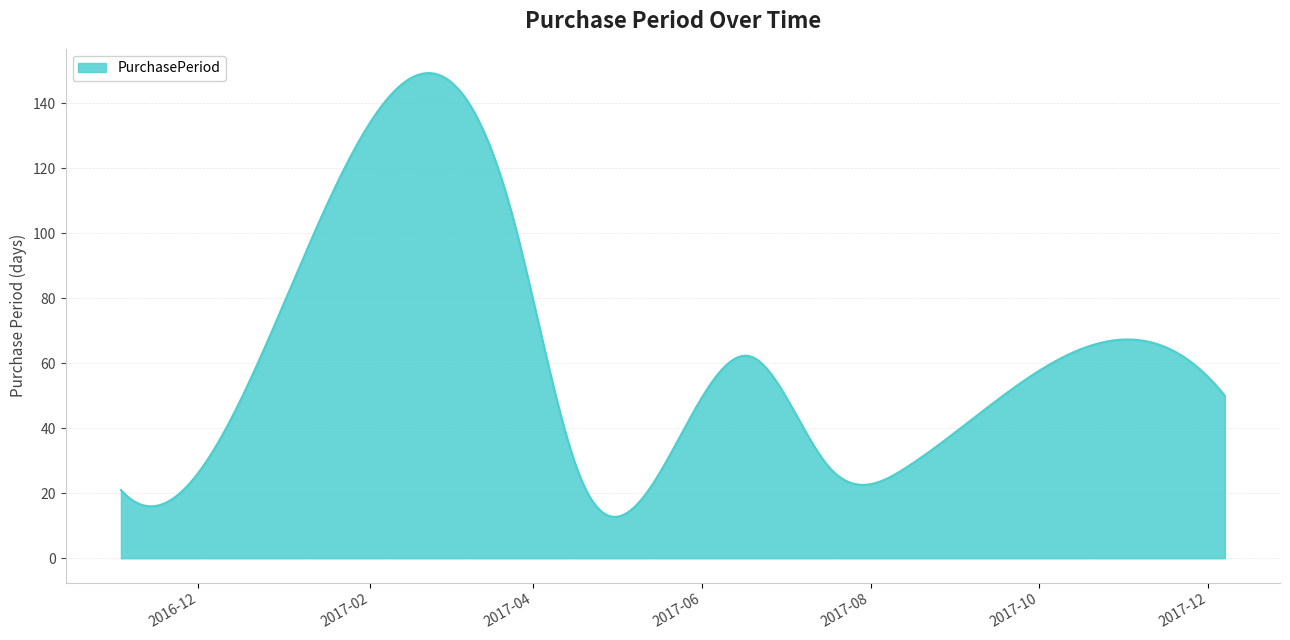

What is the smallest value displayed?

12.7